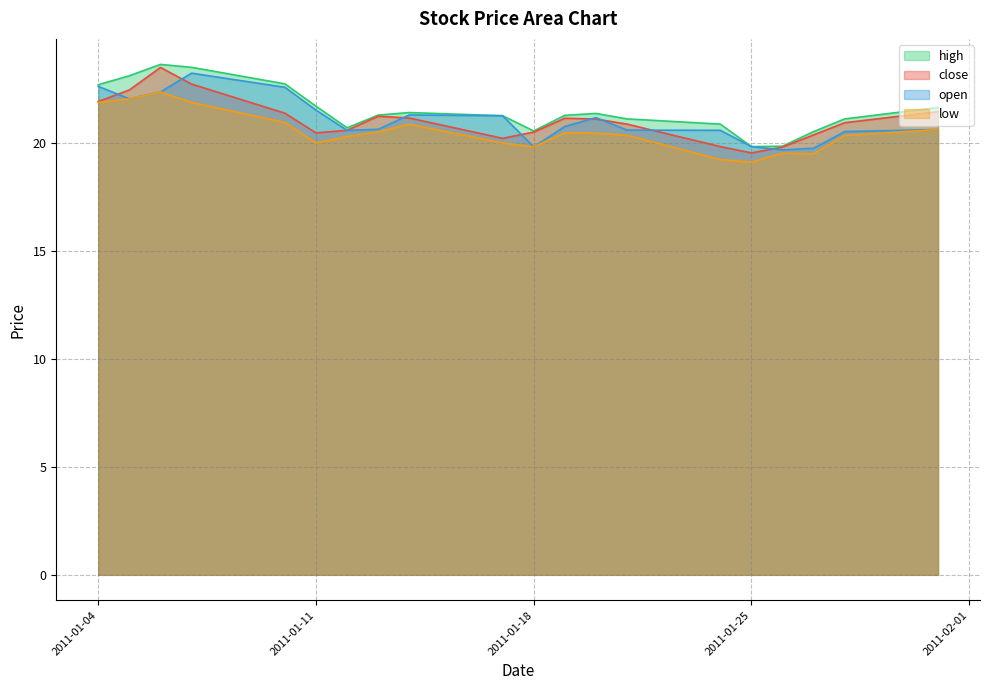

Does the chart display data point markers on the line(s)?

No